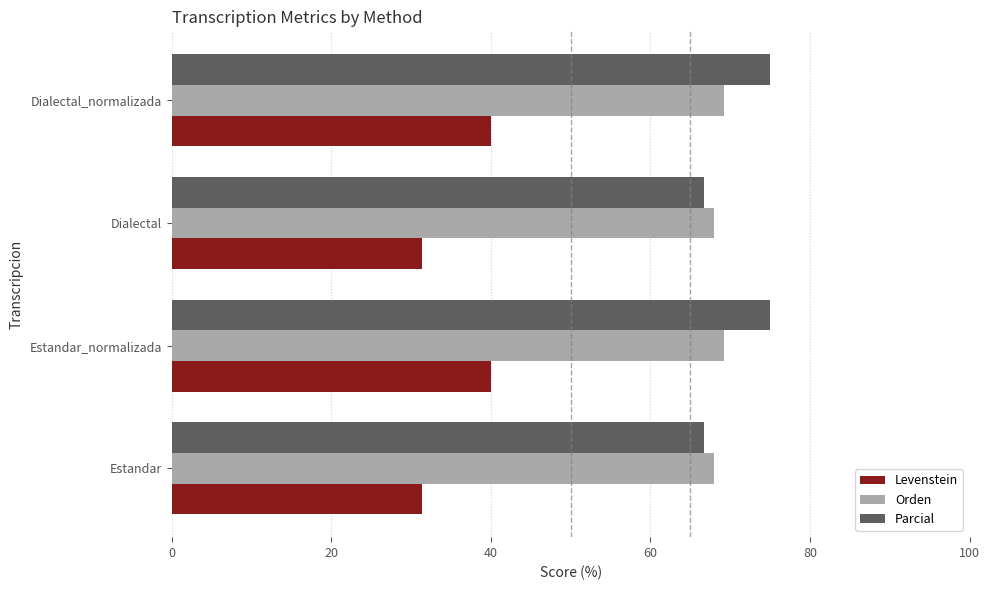

The Orden series shows 67.9 at Dialectal. True or false?

True